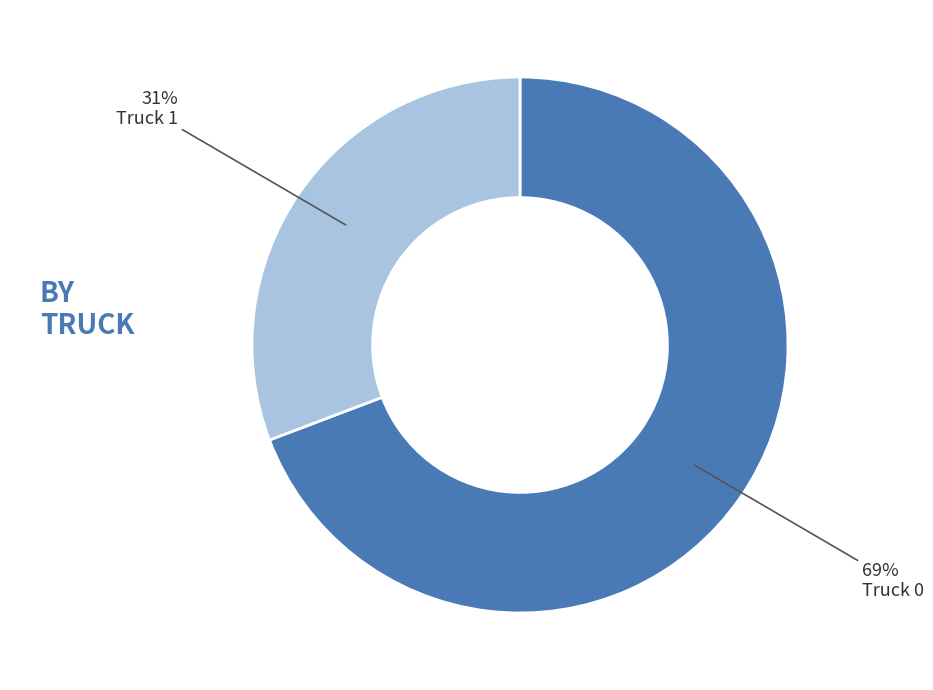

True or false: Truck 1 accounts for 38% of the total.

False